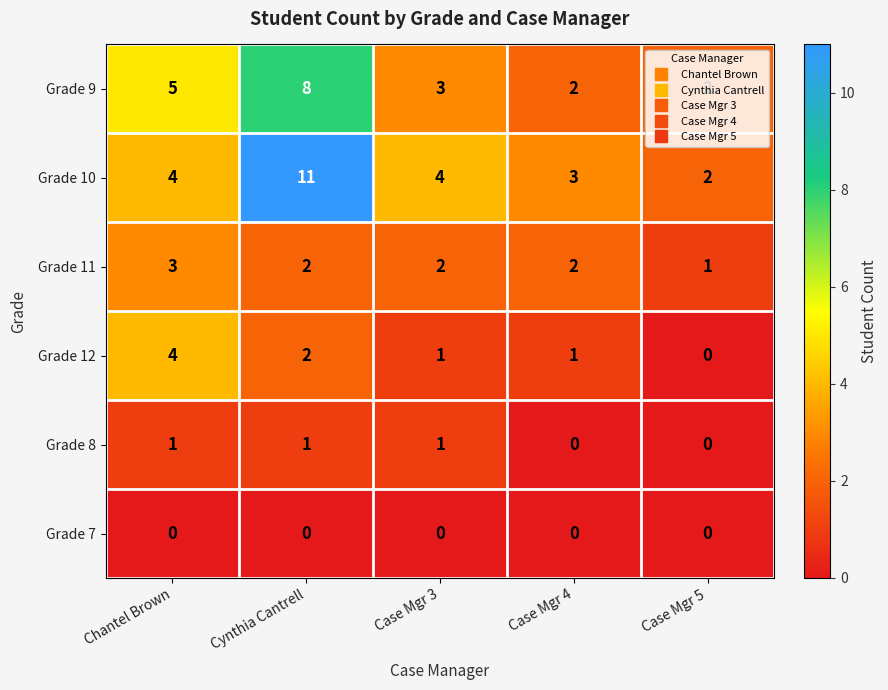

What is the difference between the maximum and second lowest values in the Grade 9 series?

6